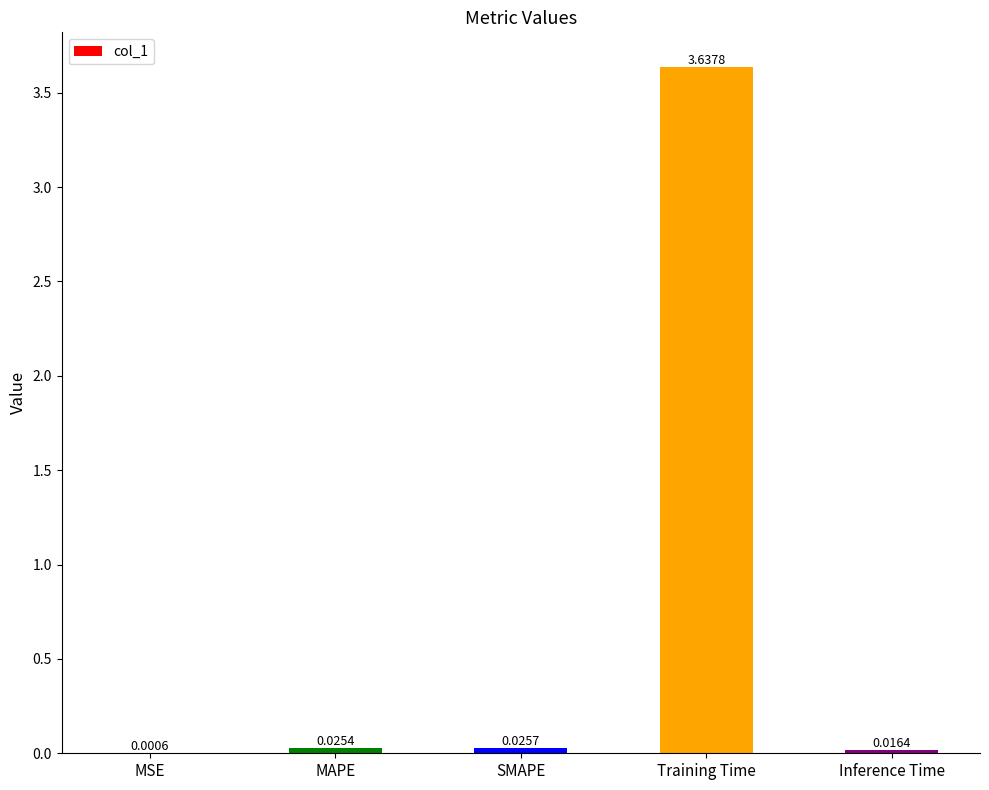

Count the number of data series in this chart.

1